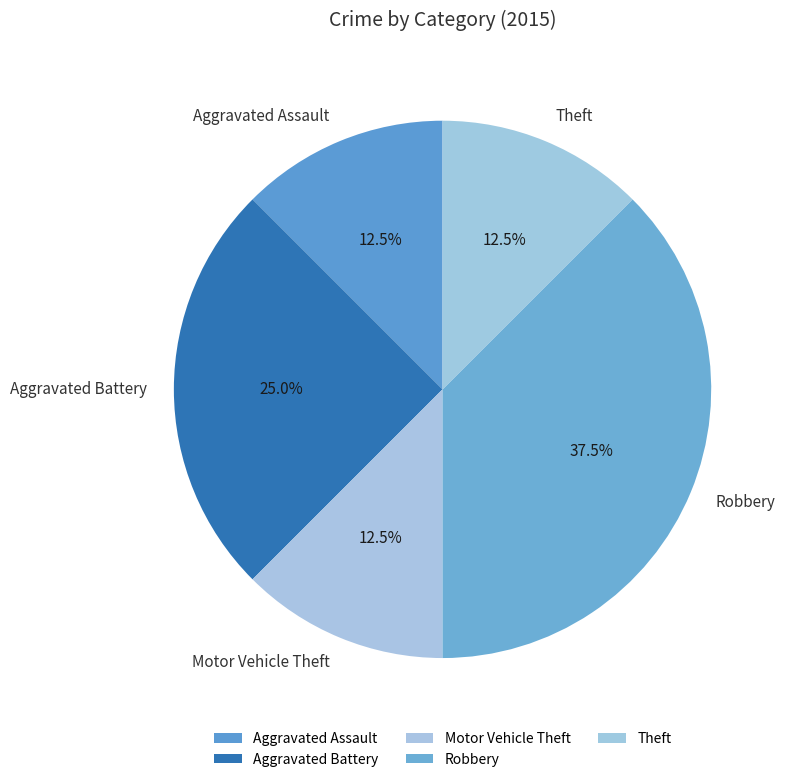

Which slice is the largest?

Robbery